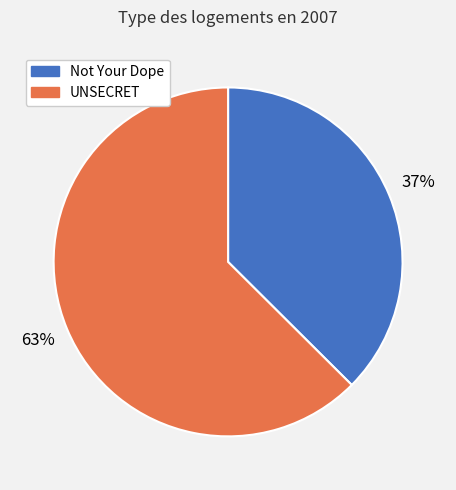

Rank the categories by value from highest to lowest.

UNSECRET, Not Your Dope